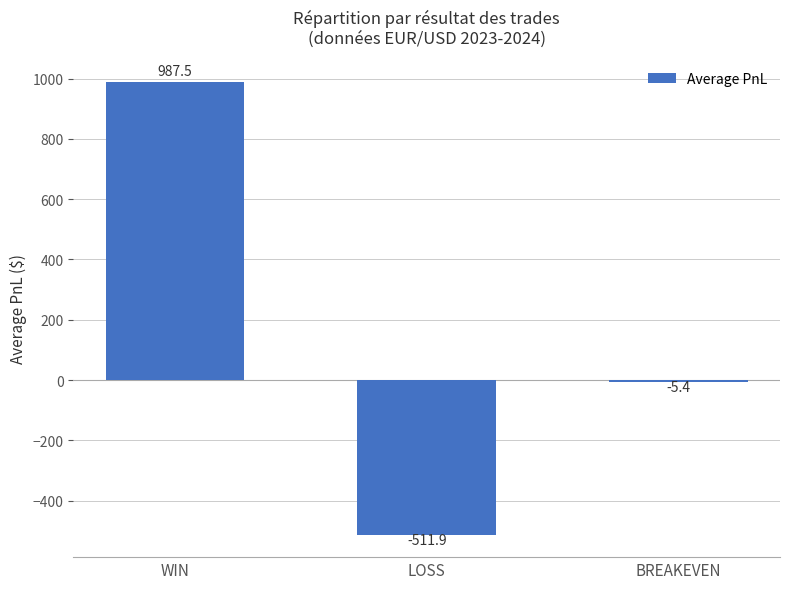

What is the label of the 1st bar from the left?

WIN